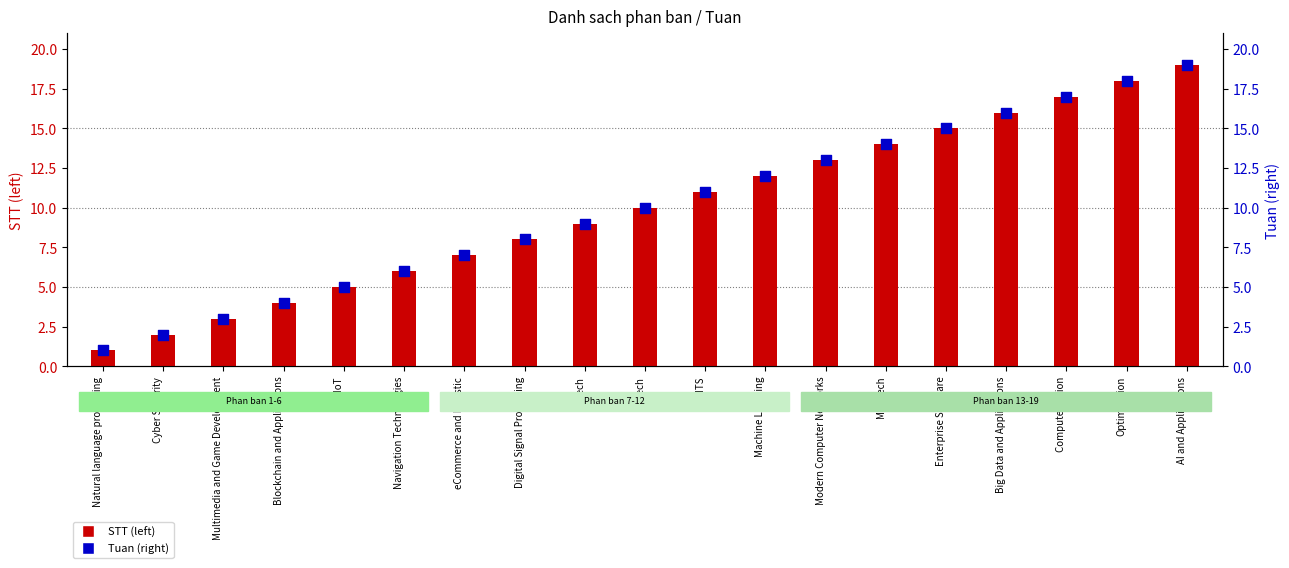

Which series contains the highest Y value?

STT (left)